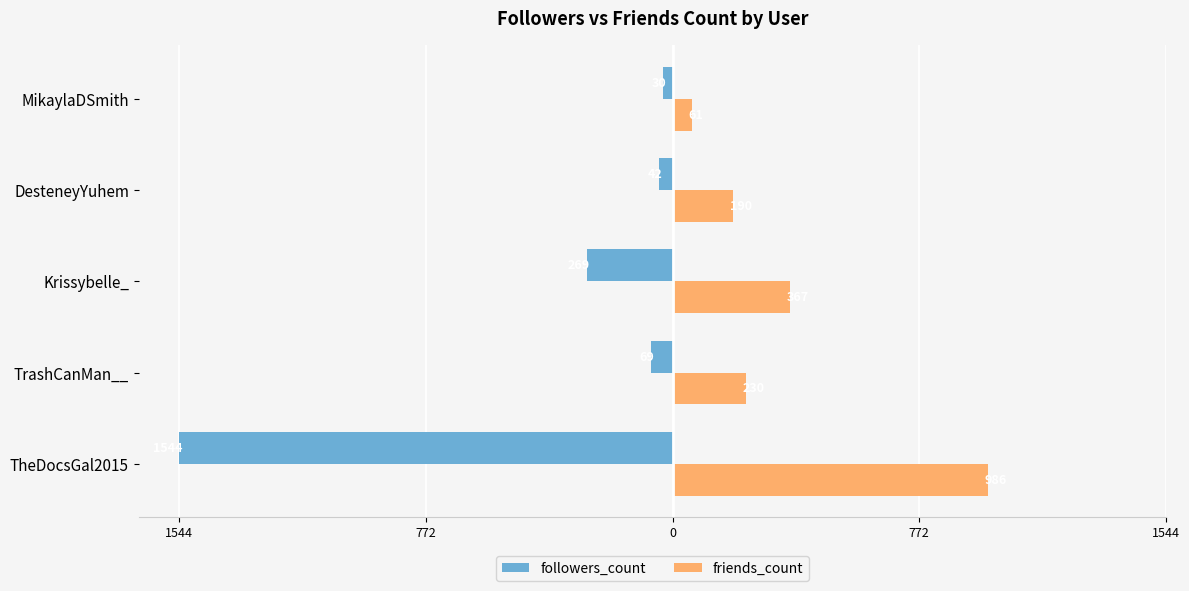

What are all the series names shown in the legend?

followers_count, friends_count